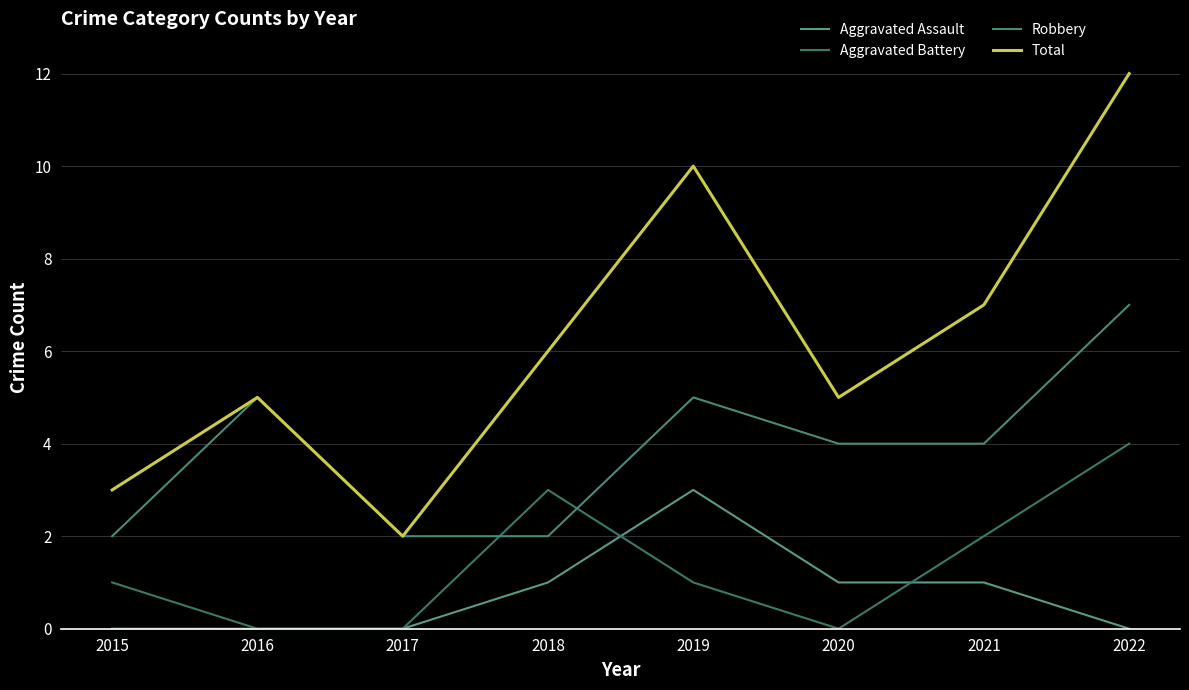

True or false: Robbery has more than 2 interior local peaks.

False